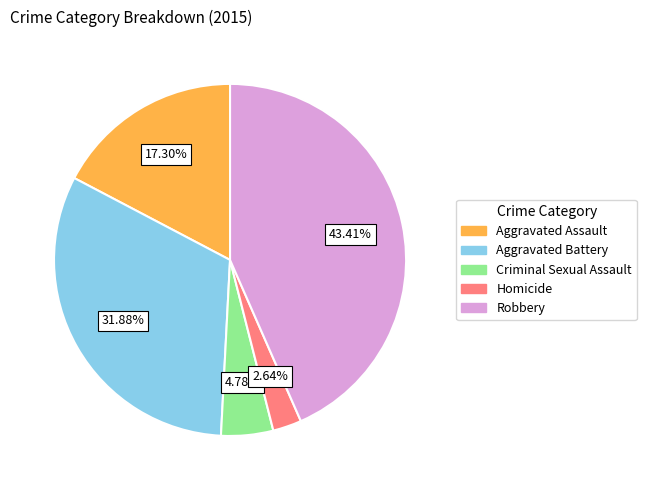

Which slice is the smallest?

Homicide